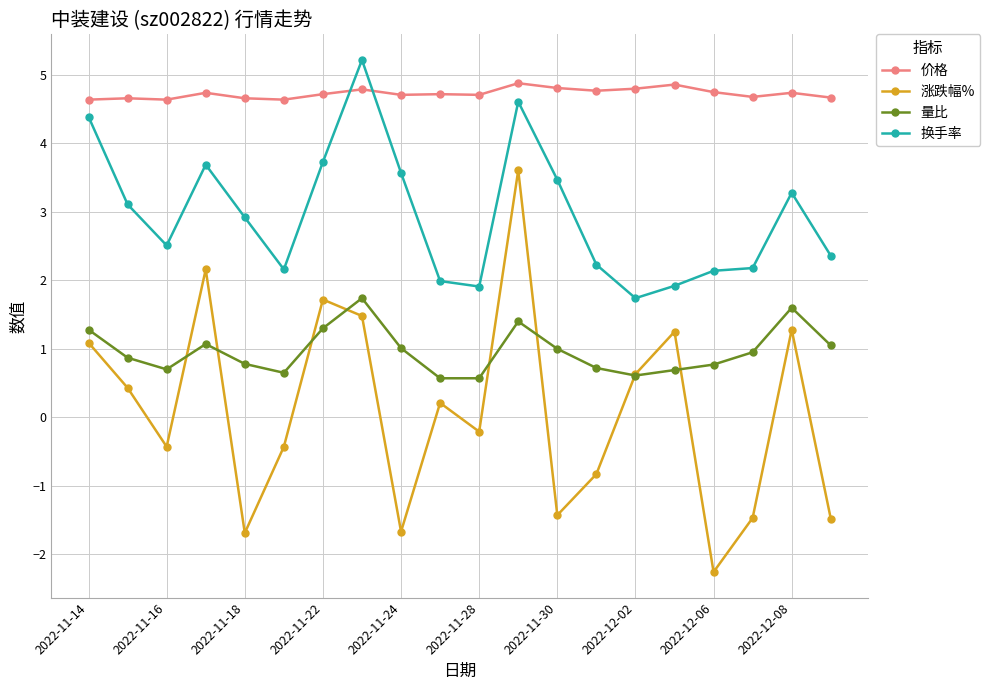

What is the value of the 价格 point at the 9th from the left?

4.7